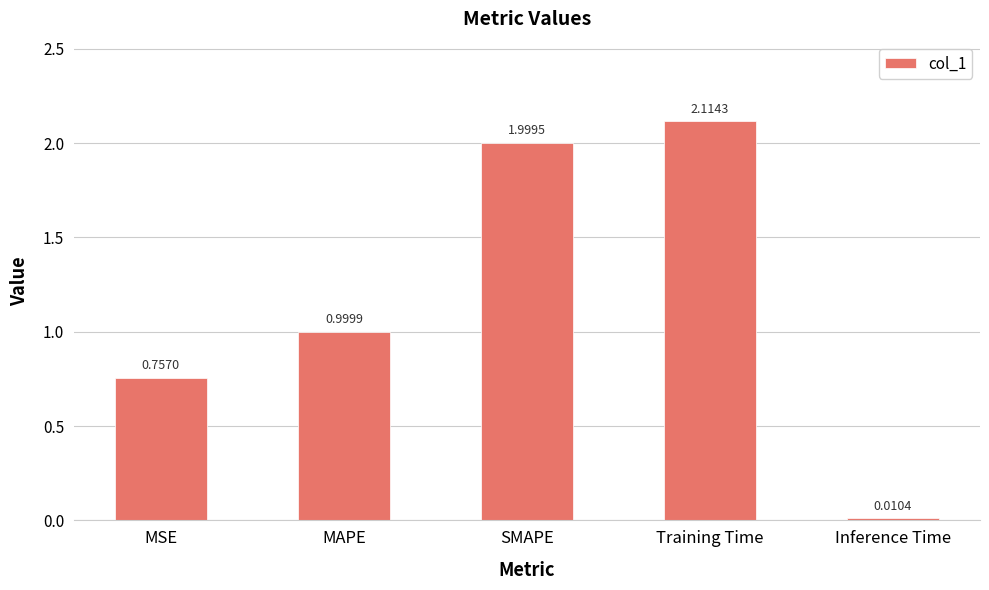

What is the label of the 3rd bar from the left?

SMAPE